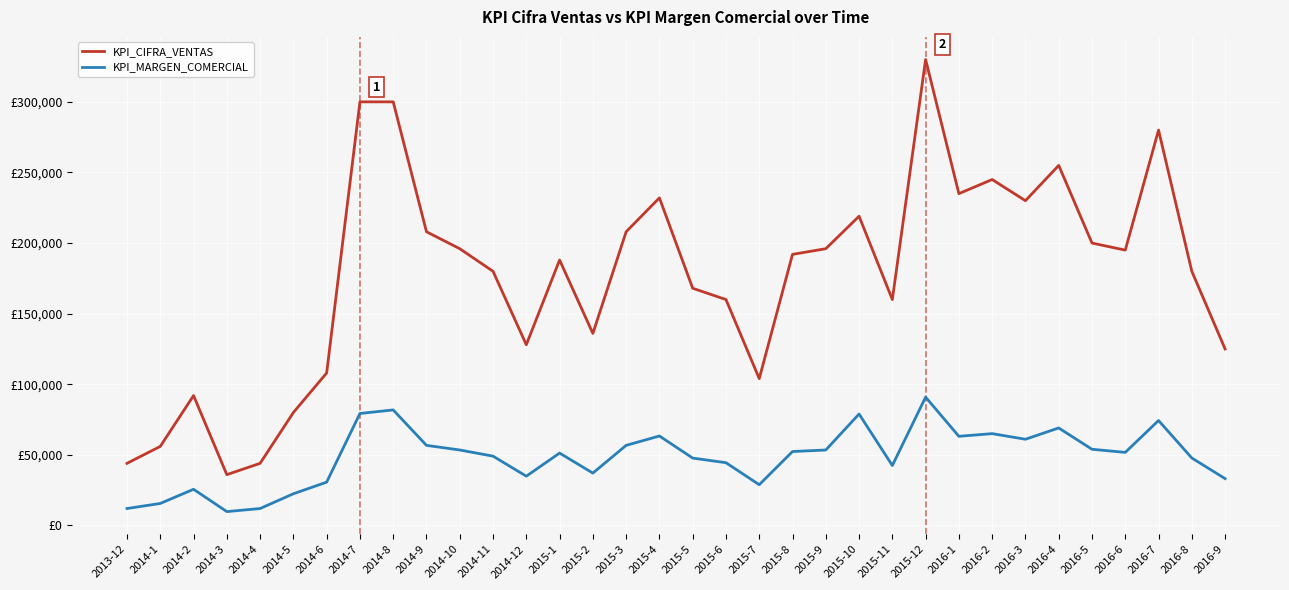

At which category does KPI_MARGEN_COMERCIAL reach its first local peak?

2014-2